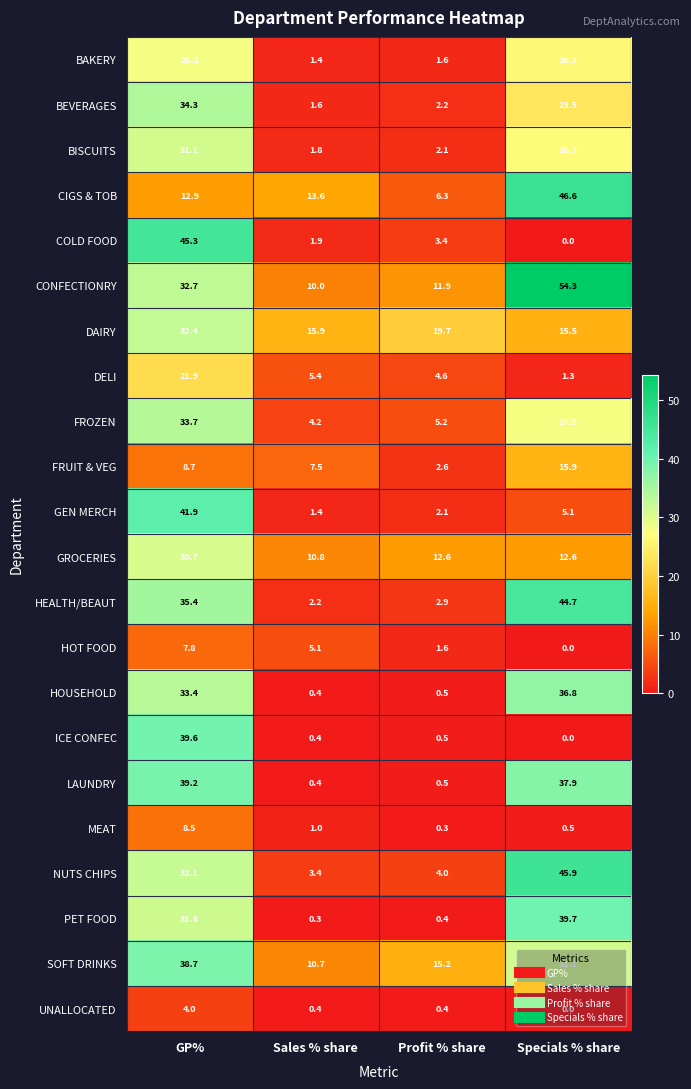

Between Sales % share and Profit % share, which series saw the biggest shift?

CIGS & TOB